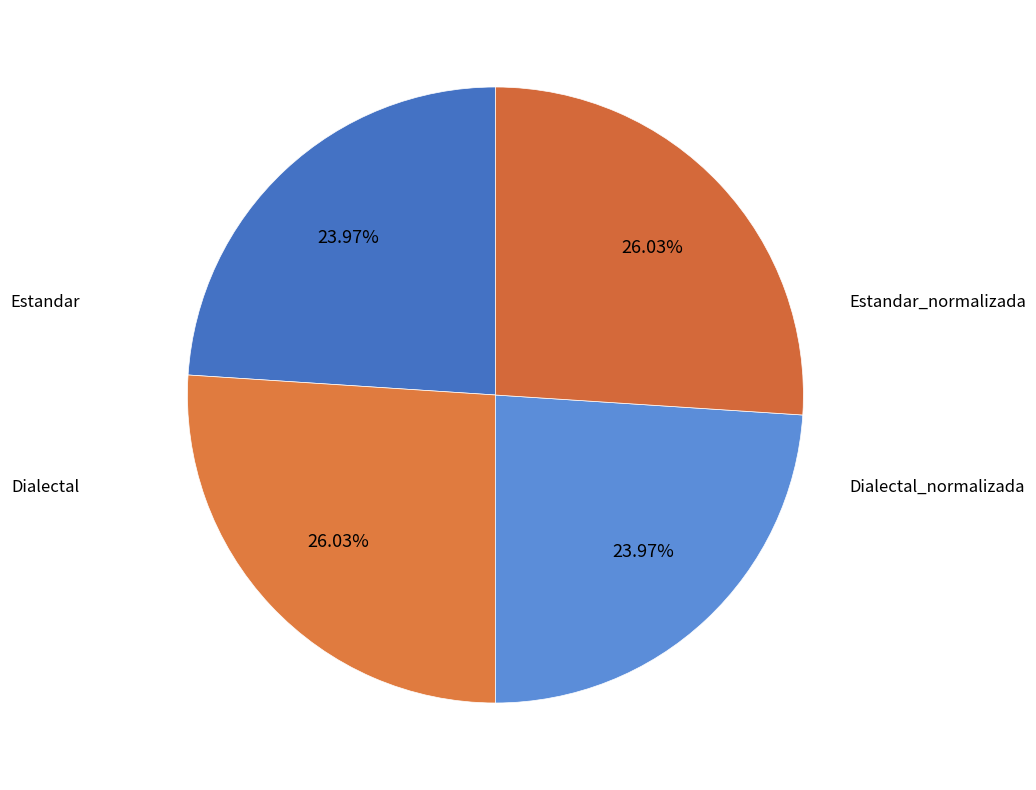

To the nearest percent, what is the difference between the largest and smallest slice percentages?

2%